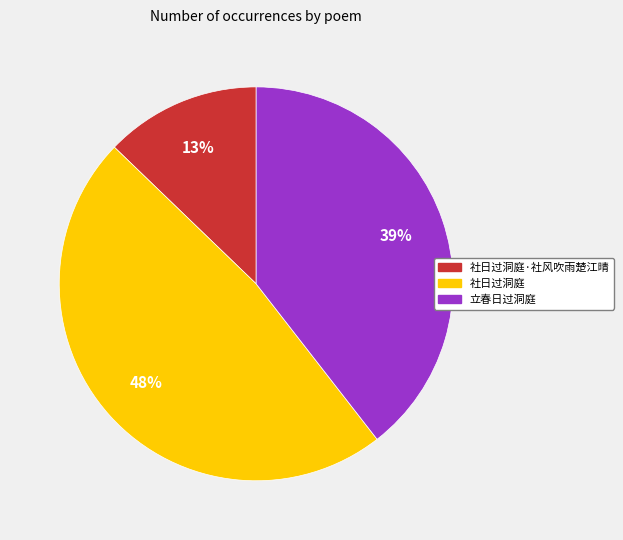

To the nearest percent, what is the difference between the largest and smallest slice percentages?

35%